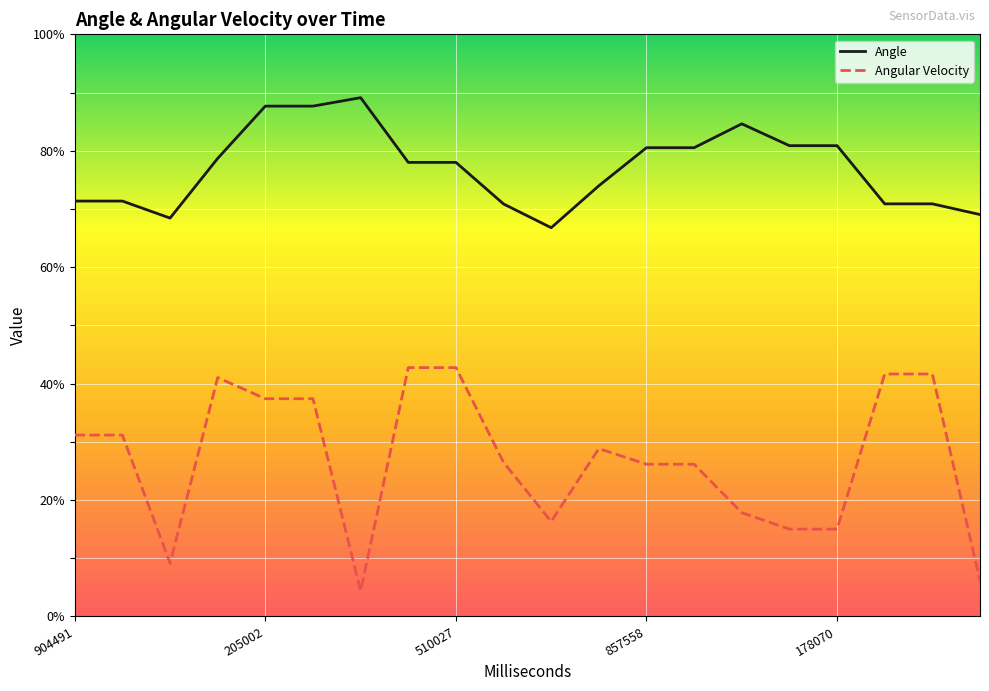

What is the smallest value displayed?

4.4